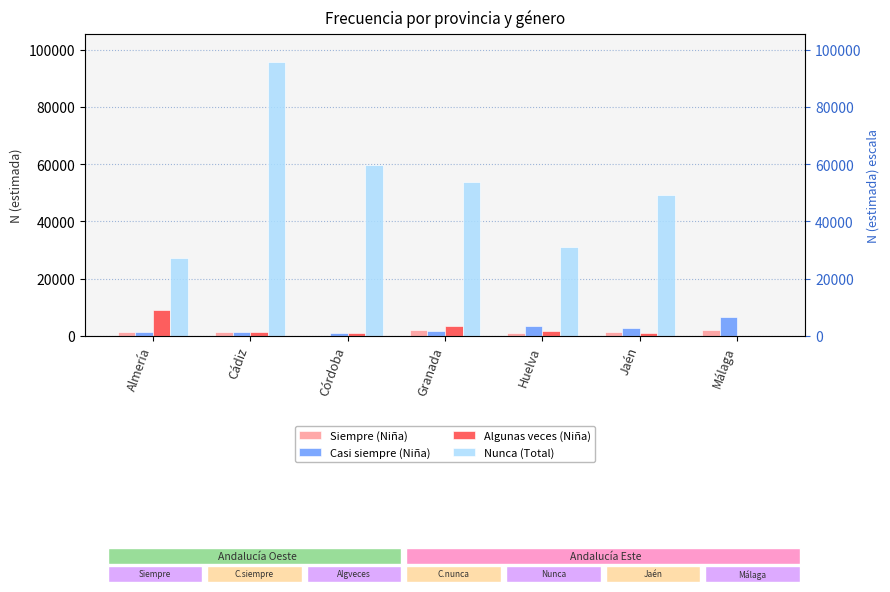

Which label corresponds to the smallest value in the chart?

Córdoba